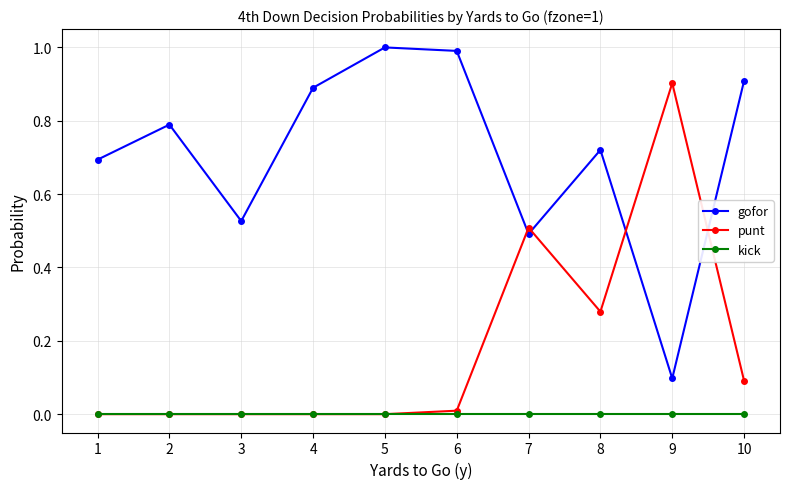

Is the value of kick at 7 greater than the value of gofor at 2?

No